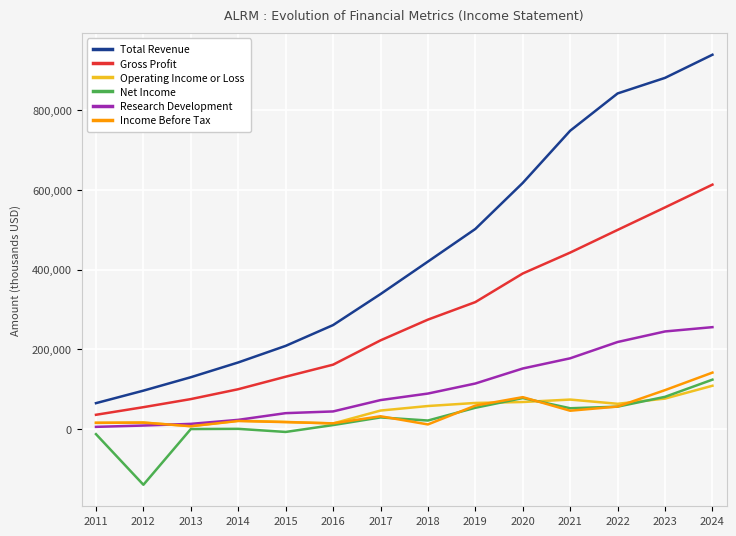

Between 2011 and 2022, which series saw the biggest shift?

Total Revenue